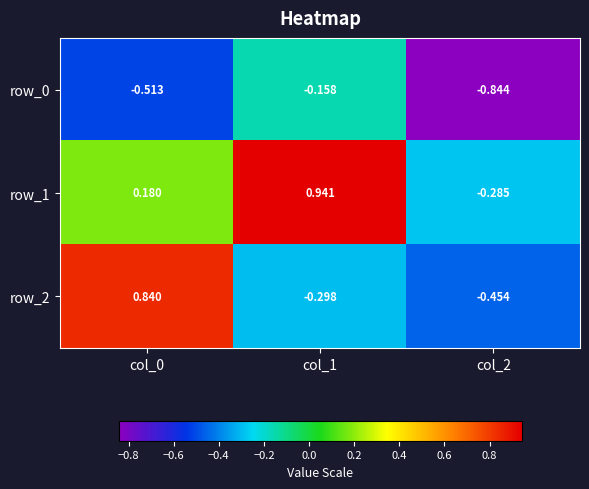

Is the value of row_1 at col_2 greater than the value of row_2 at col_1?

Yes